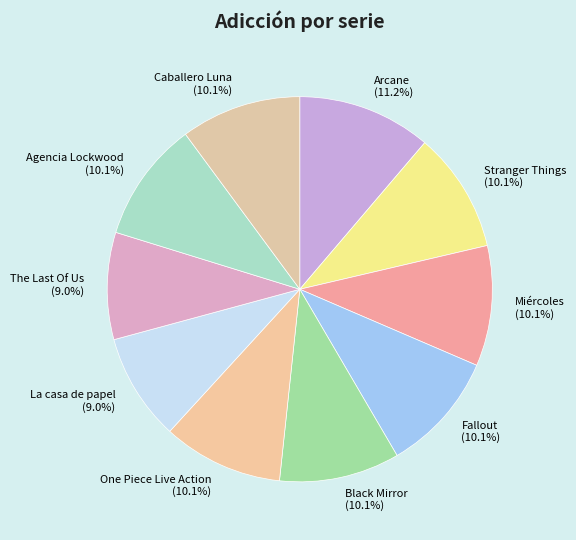

Does any single category account for the majority?

No